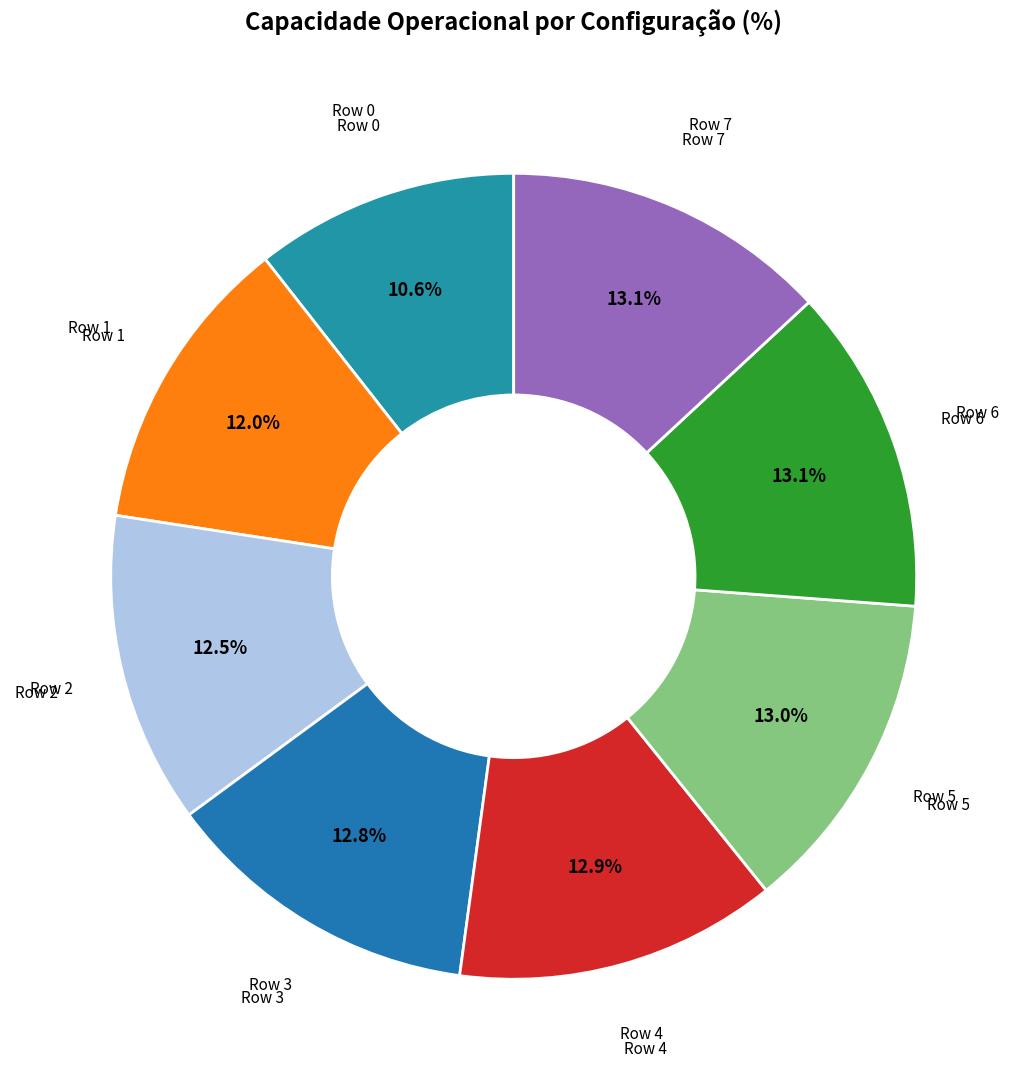

Which category has the smallest portion of the pie?

Row 0